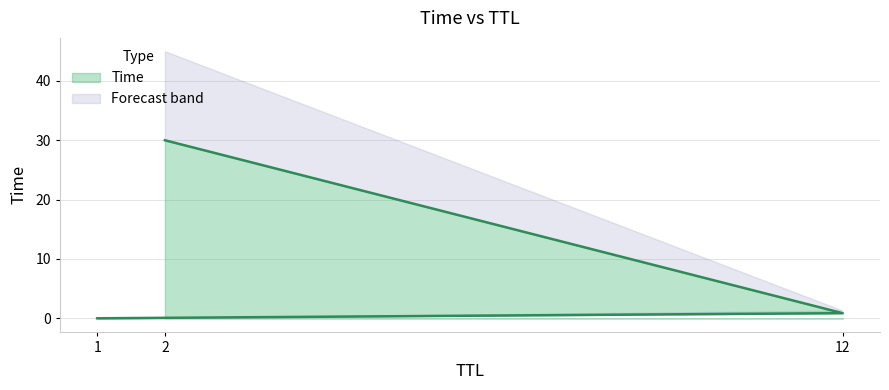

Does the chart display data point markers on the line(s)?

No